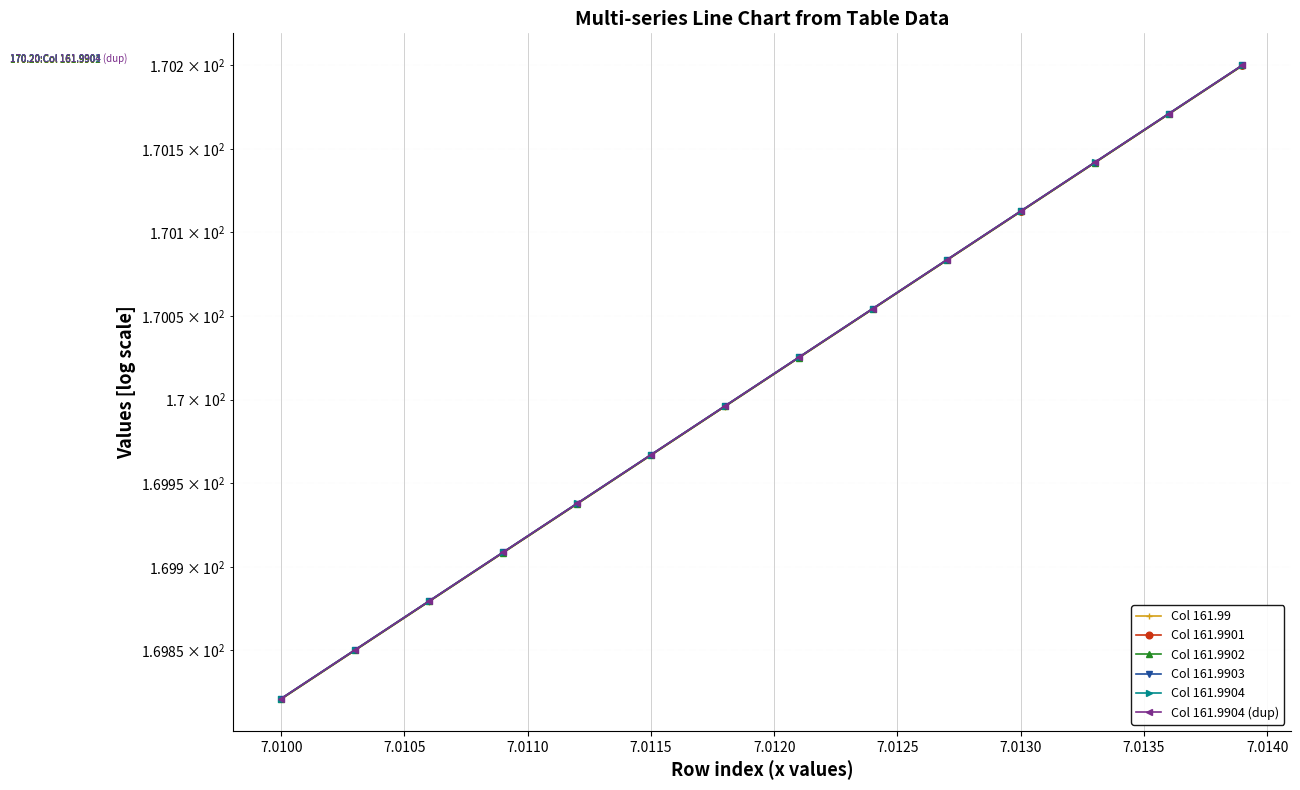

True or false: Col 161.9901 and Col 161.99 intersect in this chart.

False